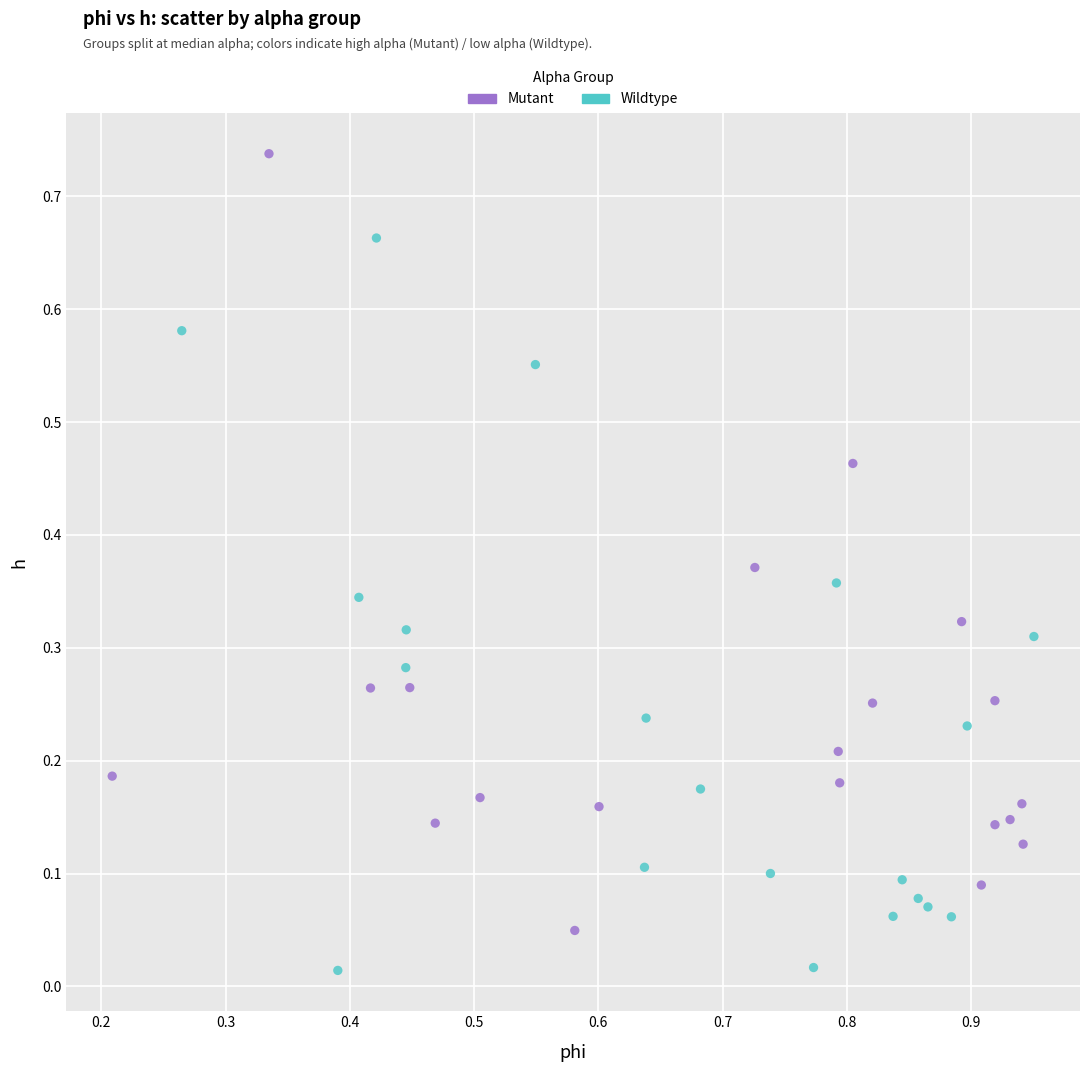

Which series contains the lowest Y value?

Wildtype